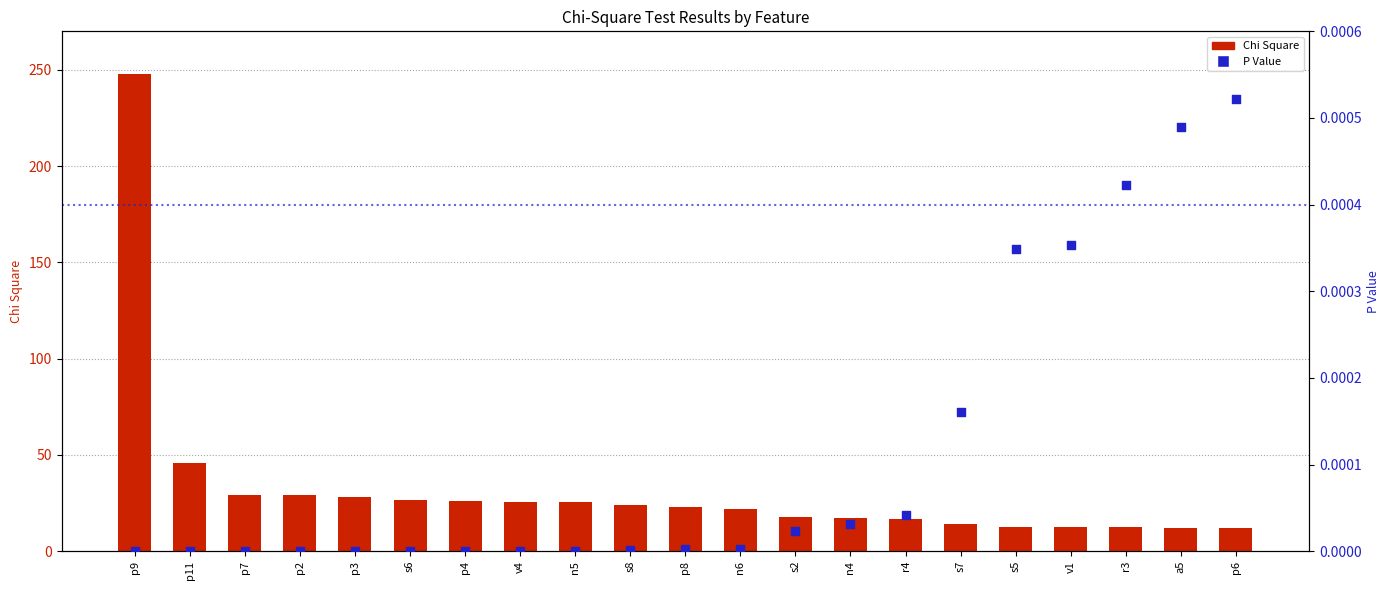

At which category is the sum across all series the highest?

p9